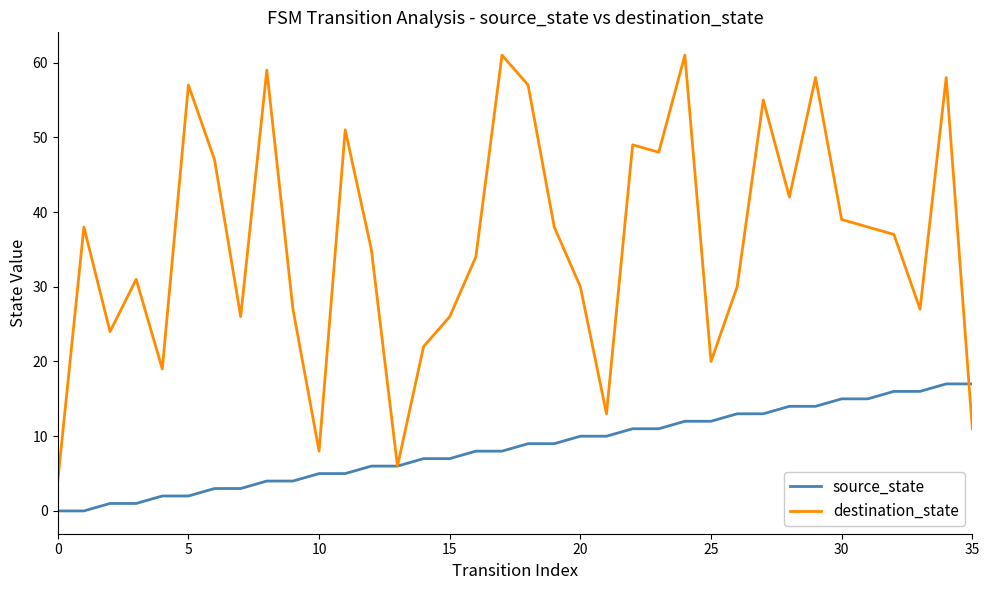

Does the chart have visible grid lines?

No